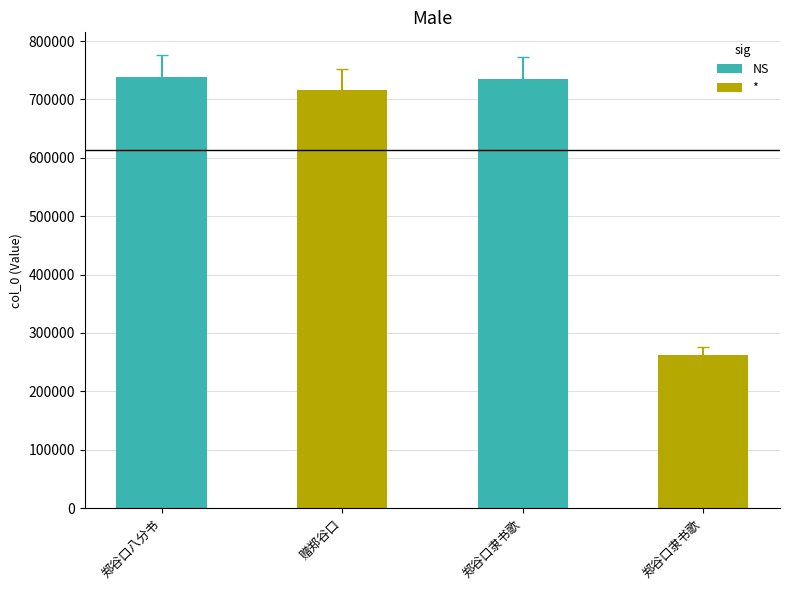

What is the label of the 2nd bar from the left?

郑谷口隶书歌